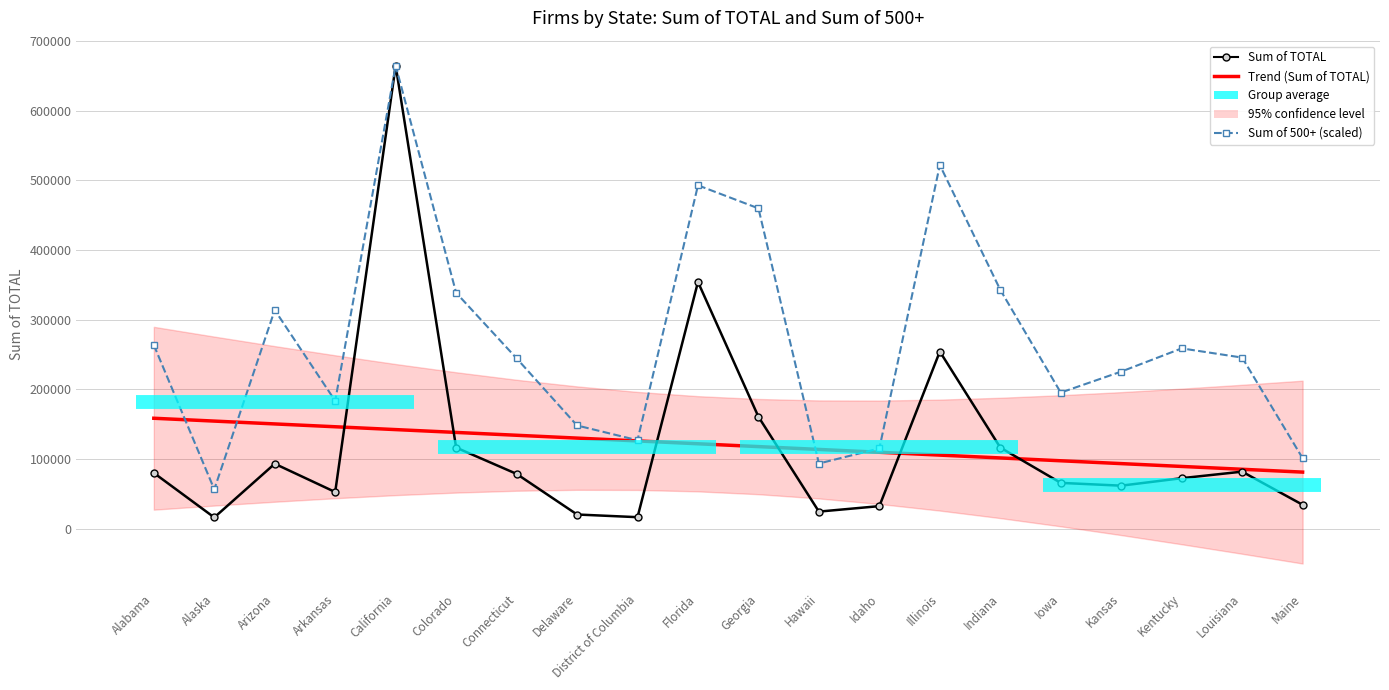

How many values in the Trend (Sum of TOTAL) series are below 121704?

10